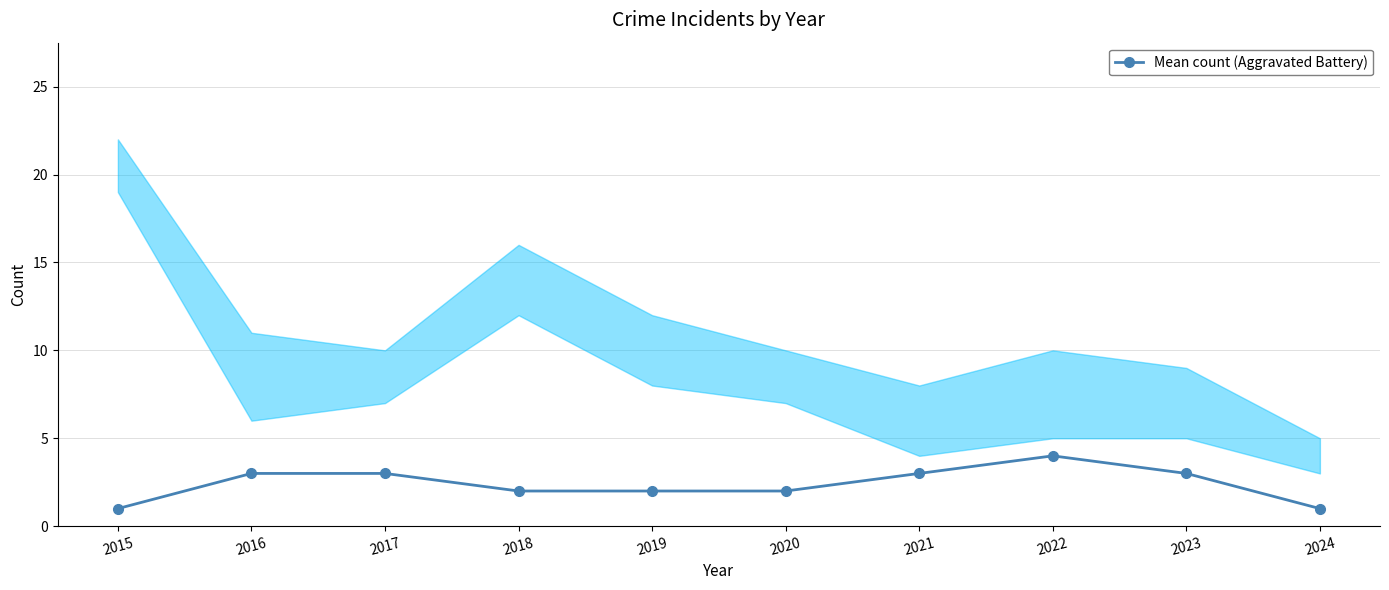

Is it true that the value at 2018 is 2?

True